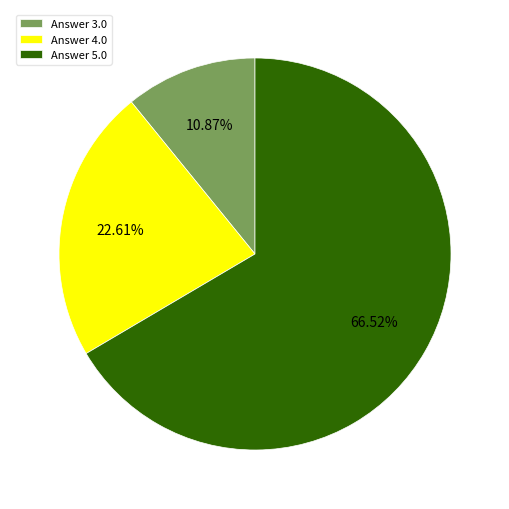

To the nearest percent, what is the average slice percentage?

33%